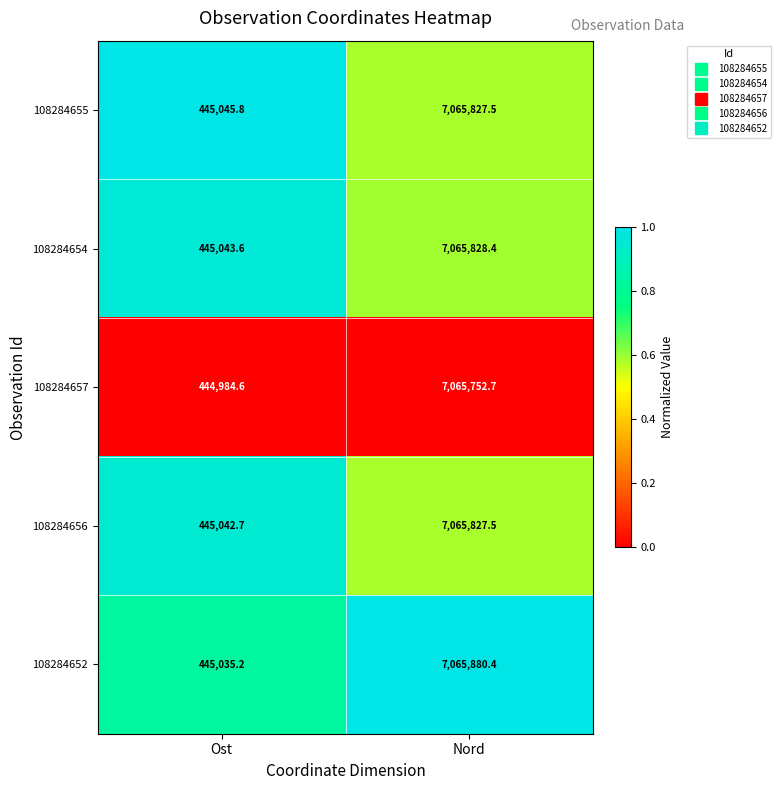

Reading left to right, extract all data points from this chart.

108284655: 445045.8	7065827.5
108284654: 445043.6	7065828.4
108284657: 444984.6	7065752.7
108284656: 445042.7	7065827.5
108284652: 445035.2	7065880.4